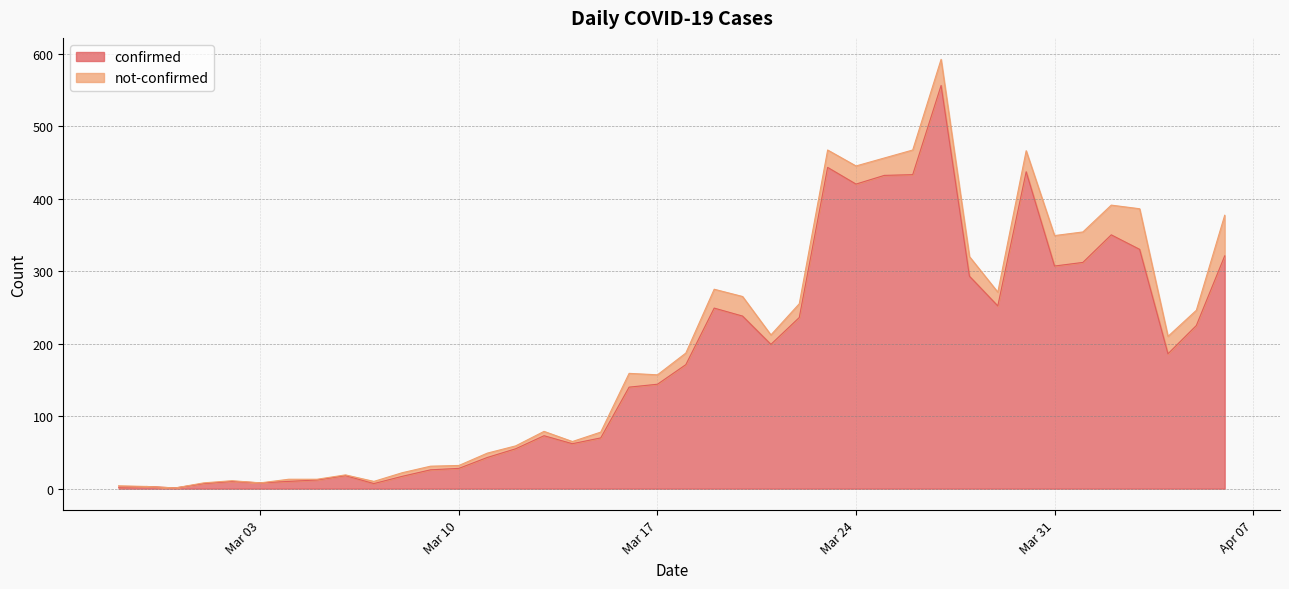

What is the highest value of the confirmed series?

556